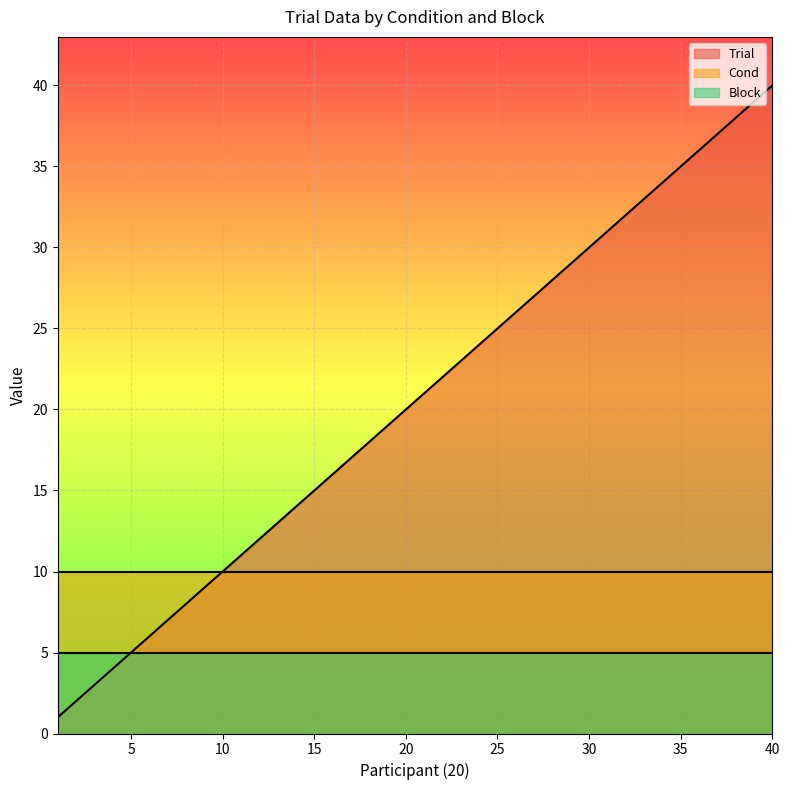

At which label is Cond closest to 1?

1